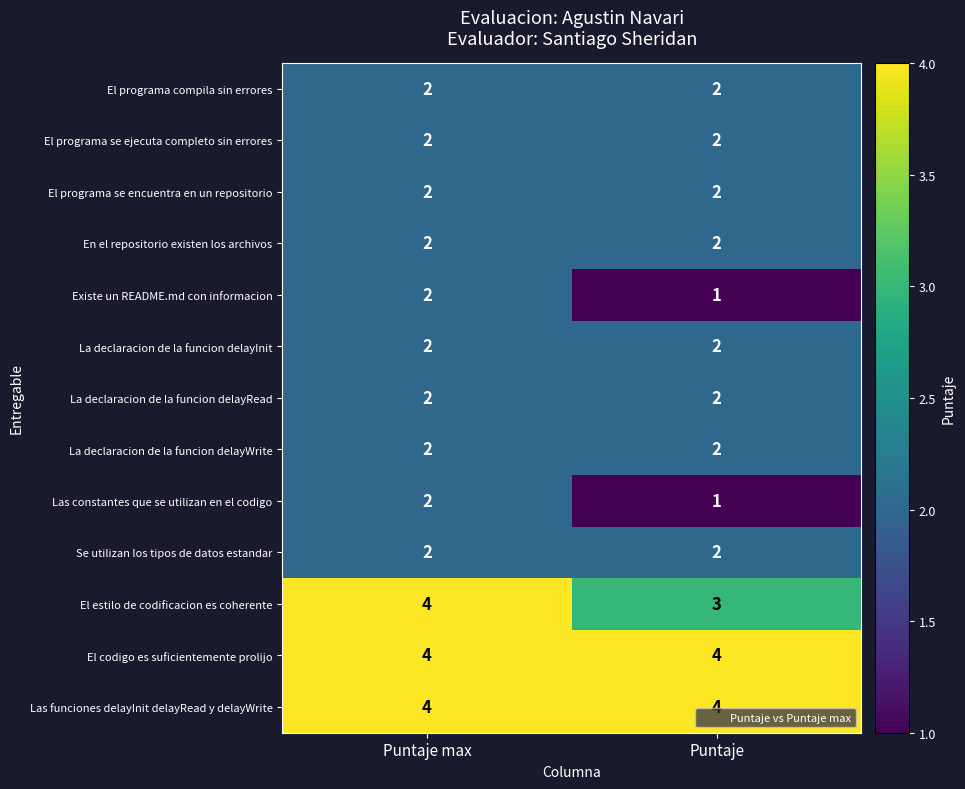

Reading left to right, list all the values displayed in this chart.

El programa compila sin errores: 2	2
El programa se ejecuta completo sin errores: 2	2
El programa se encuentra en un repositorio: 2	2
En el repositorio existen los archivos: 2	2
Existe un README.md con informacion: 2	1
La declaracion de la funcion delayInit: 2	2
La declaracion de la funcion delayRead: 2	2
La declaracion de la funcion delayWrite: 2	2
Las constantes que se utilizan en el codigo: 2	1
Se utilizan los tipos de datos estandar: 2	2
El estilo de codificacion es coherente: 4	3
El codigo es suficientemente prolijo: 4	4
Las funciones delayInit delayRead y delayWrite: 4	4